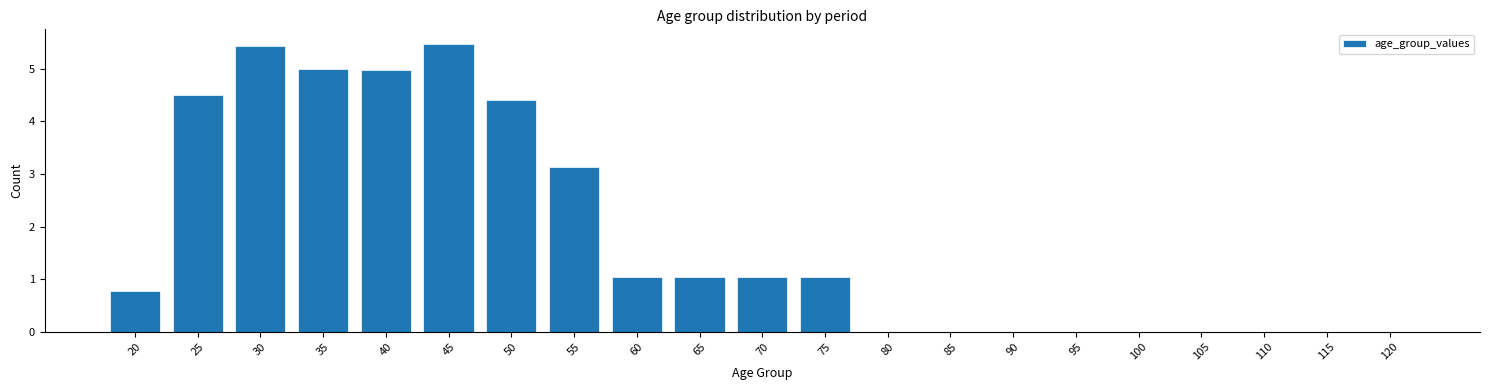

Reading left to right, what are all the values shown in this chart?

20=0.8	25=4.5	30=5.4	35=5.0	40=5.0	45=5.5	50=4.4	55=3.1	60=1.0	65=1.0	70=1.0	75=1.0	80=0.0	85=0.0	90=0.0	95=0.0	100=0.0	105=0.0	110=0.0	115=0.0	120=0.0